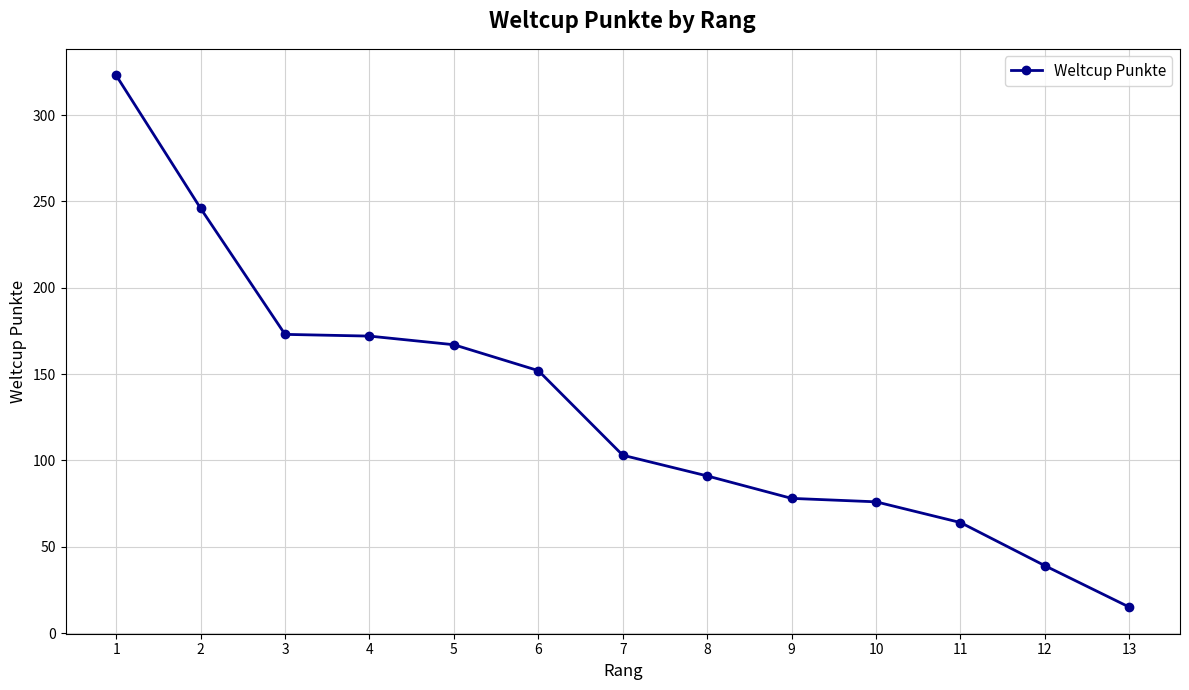

What is the sum of all values?

1699